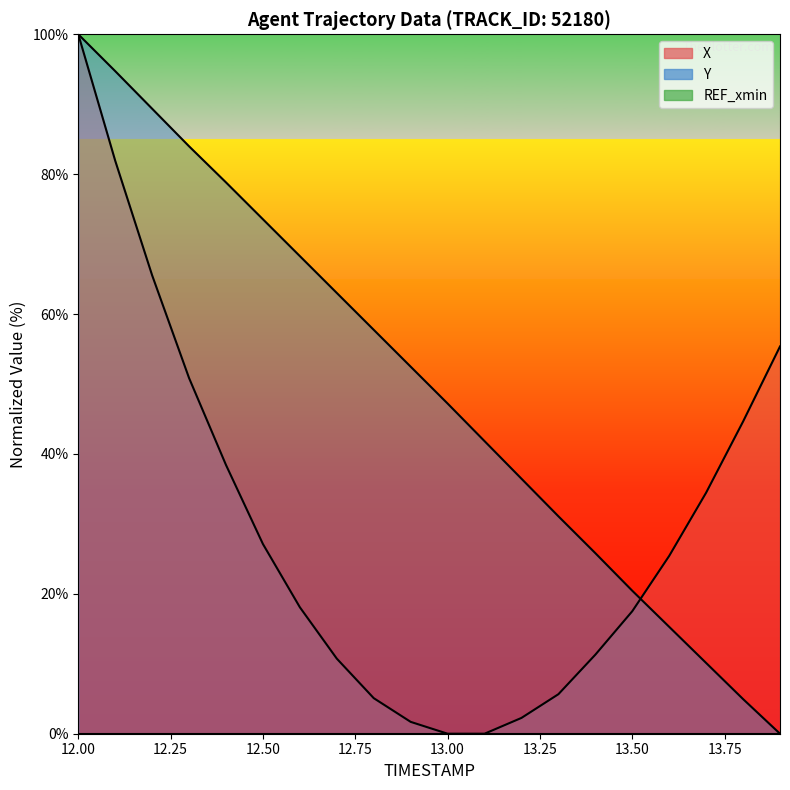

What is the difference between the highest and lowest values at 13.1?

41.8